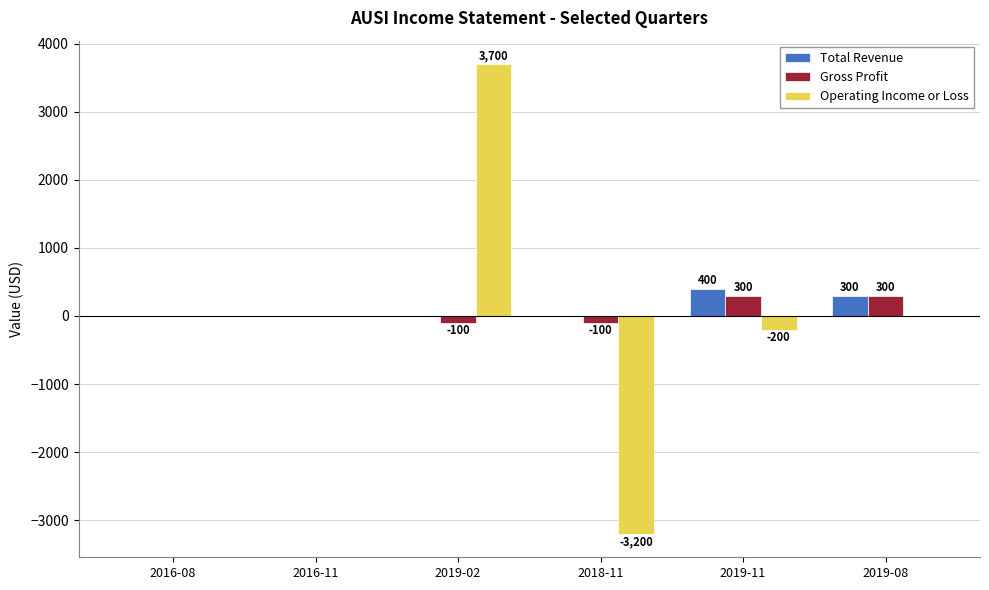

What are all the series names shown in the legend?

Total Revenue, Gross Profit, Operating Income or Loss